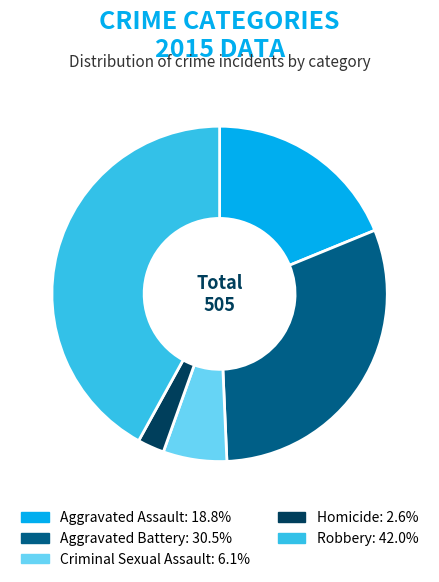

Rank the categories by value from lowest to highest.

Homicide, Criminal Sexual Assault, Aggravated Assault, Aggravated Battery, Robbery